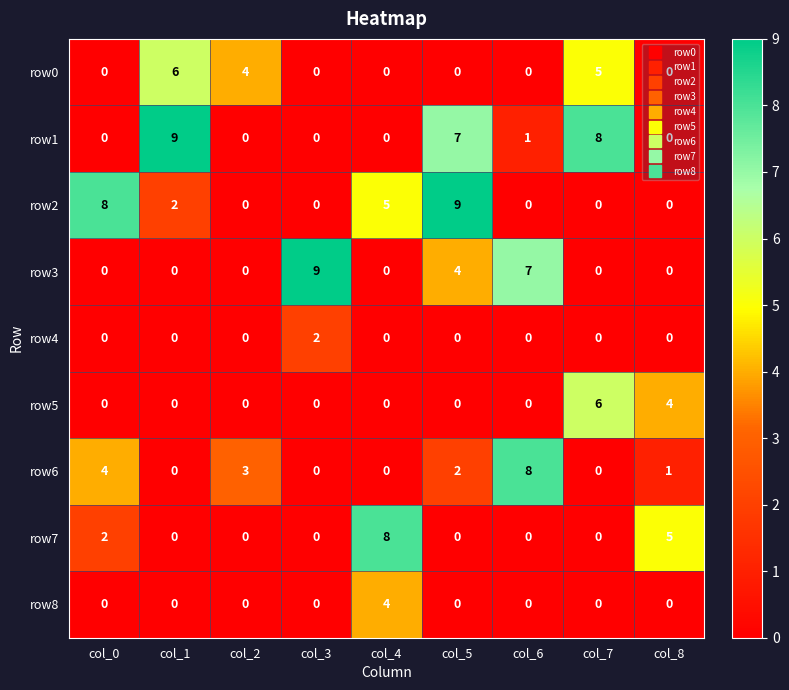

What is the maximum value for row0?

6